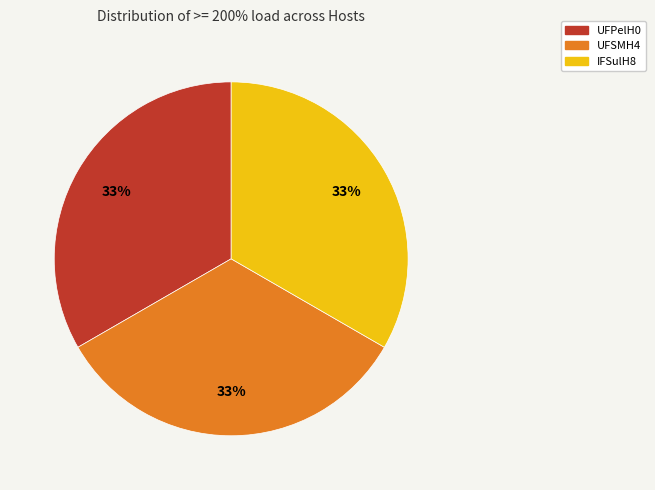

Count the number of slices in the pie.

3